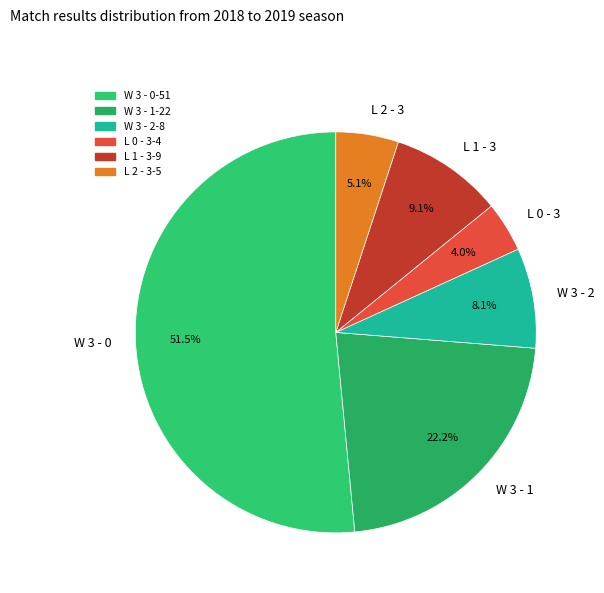

Count the number of slices in the pie.

6